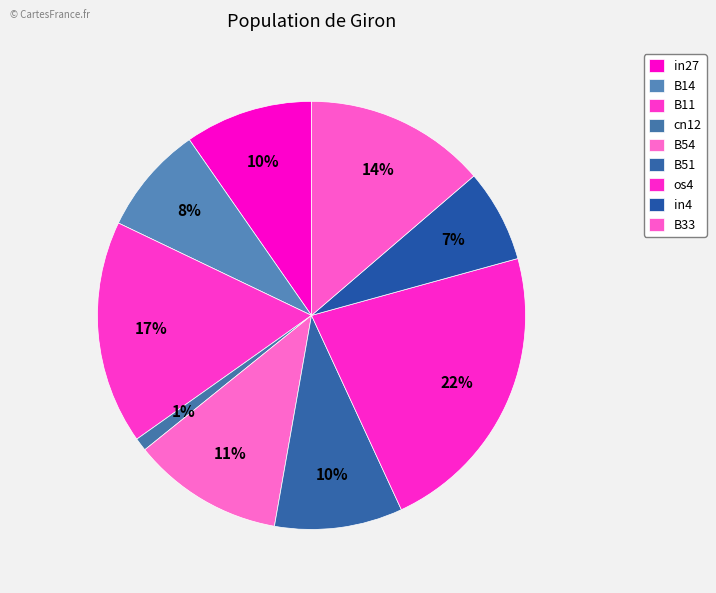

How many segments does this pie chart have?

9